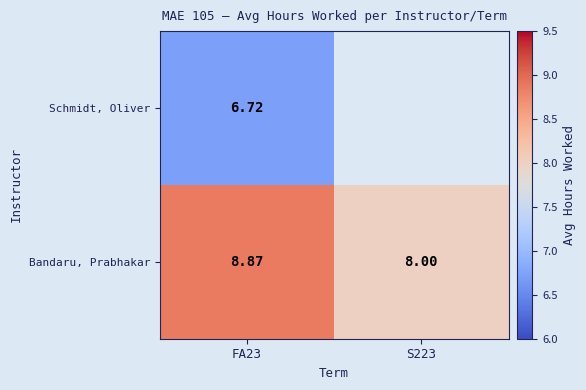

Which category has the highest value in the Schmidt, Oliver series?

FA23